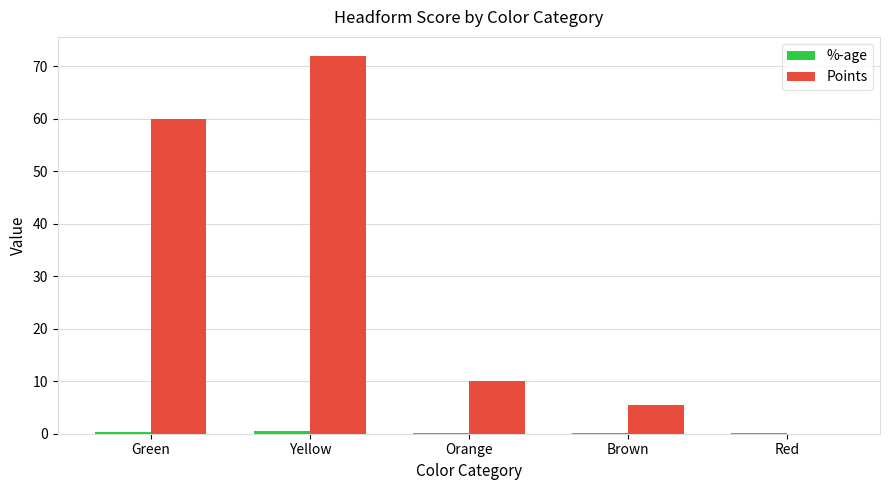

True or false: Points has a value of 110.3 at Yellow.

False